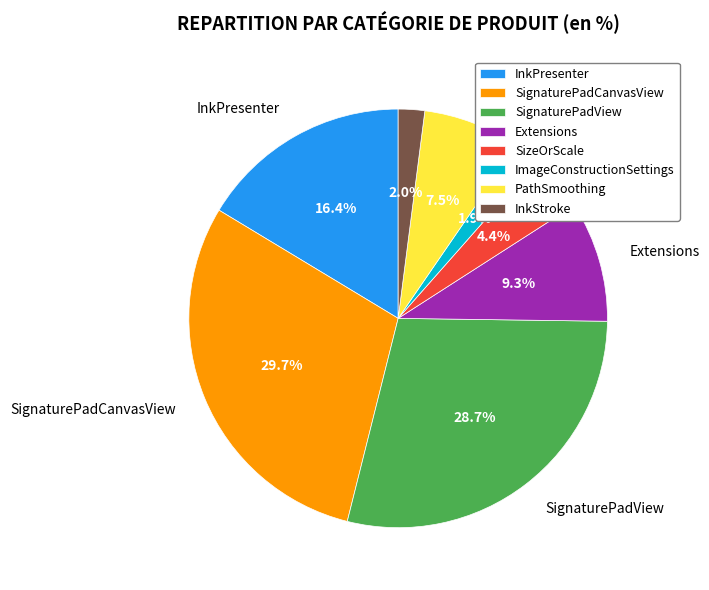

Combined, do ImageConstructionSettings and InkPresenter account for over 50%?

No